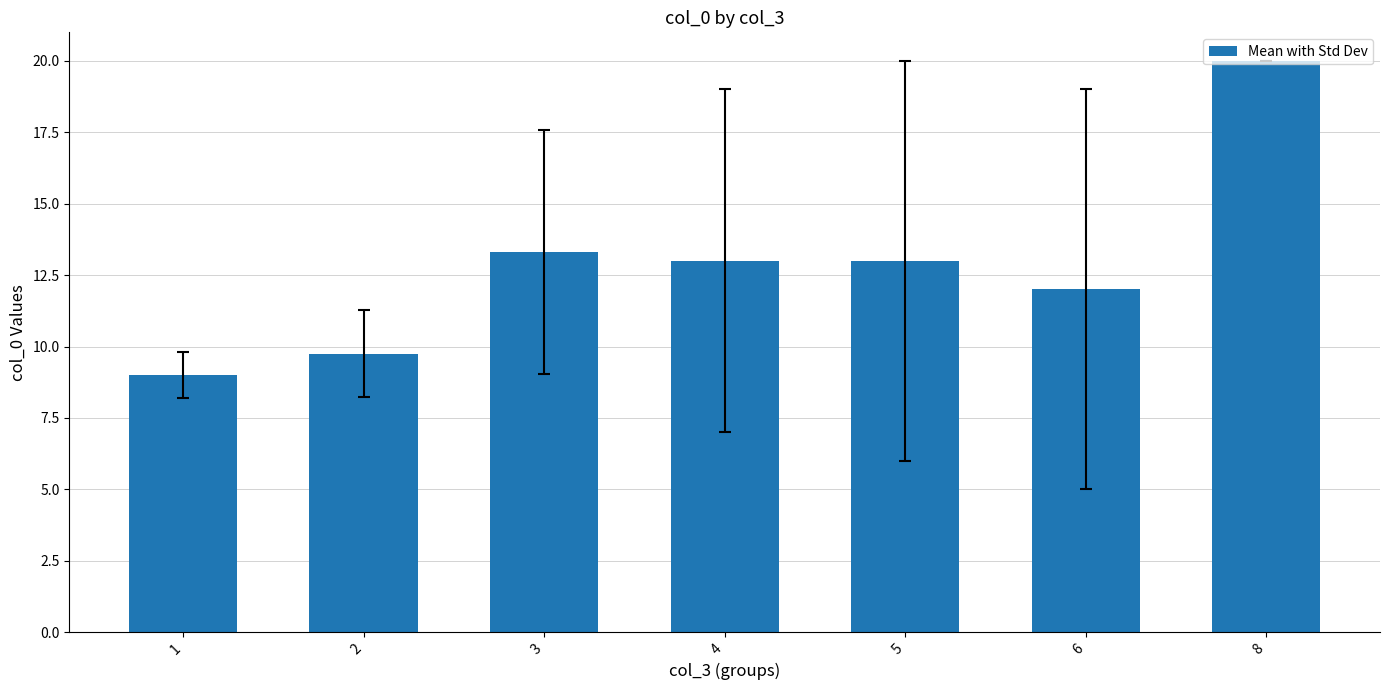

What is the sum of the values at 2 and 5?

22.8